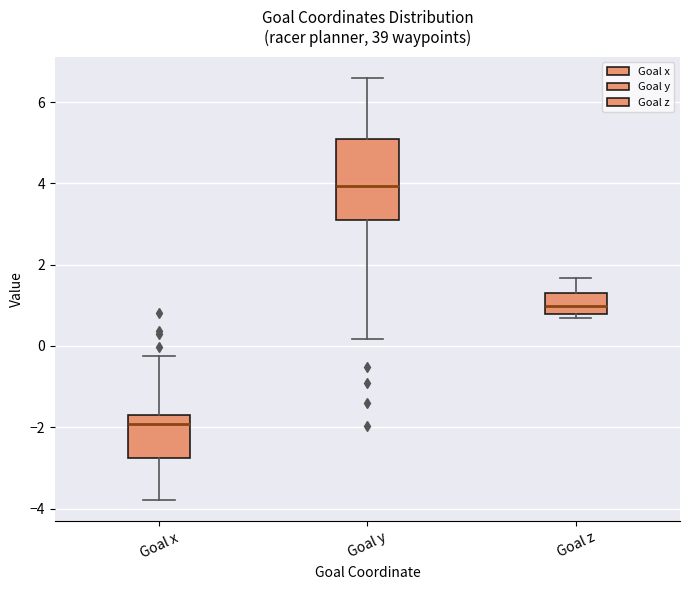

Comparing the boxes themselves (not the whiskers), which one is the tallest?

Goal y